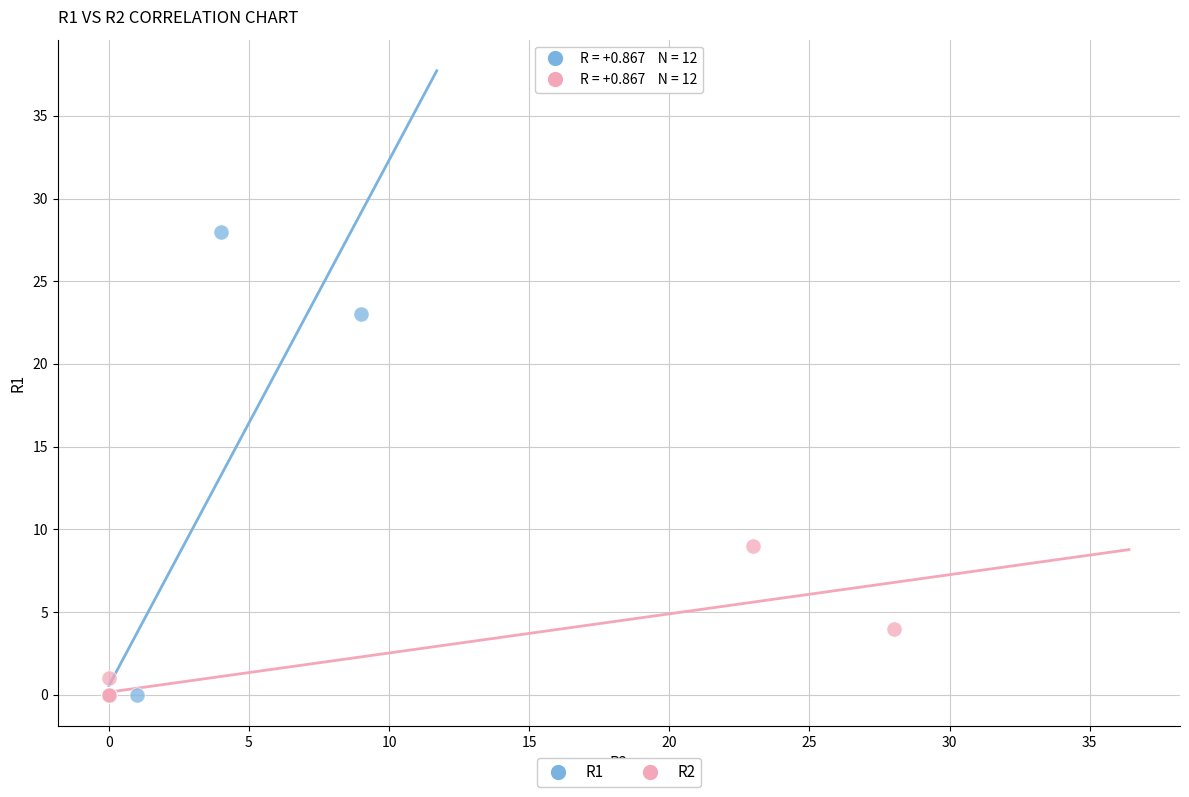

Which series reaches the maximum Y coordinate?

R1